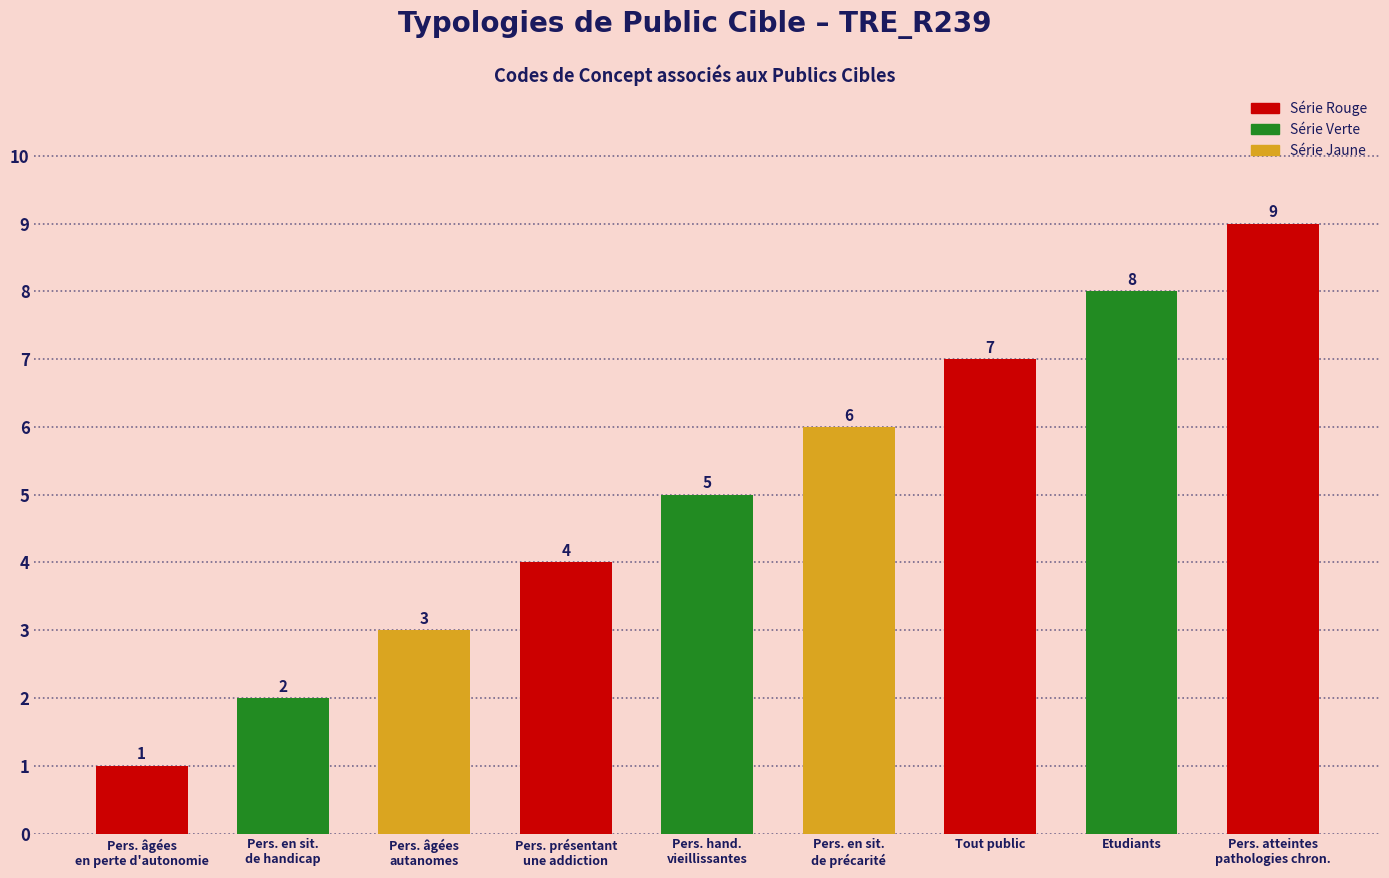

List the labels in order of value, smallest first.

Pers. âgées
en perte d'autonomie, Pers. en sit.
de handicap, Pers. âgées
autanomes, Pers. présentant
une addiction, Pers. hand.
vieillissantes, Pers. en sit.
de précarité, Tout public, Etudiants, Pers. atteintes
pathologies chron.